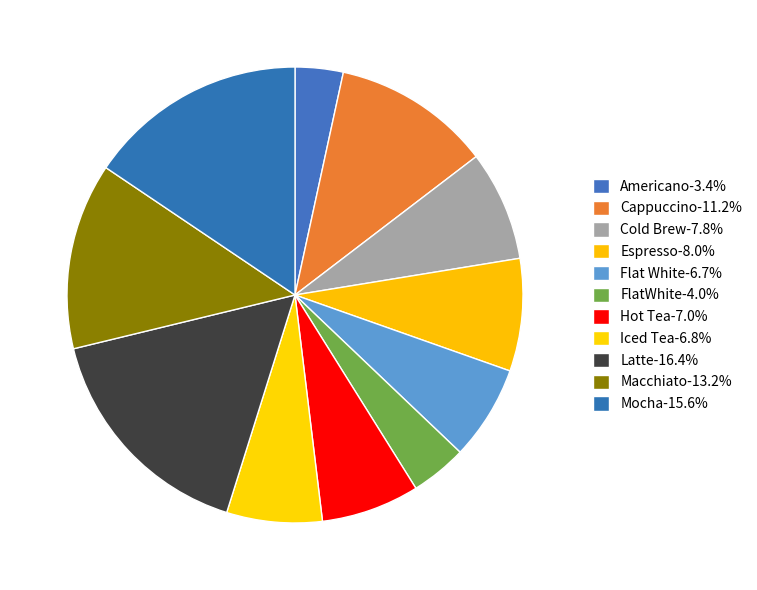

To the nearest percent, what portion does Latte represent?

16%